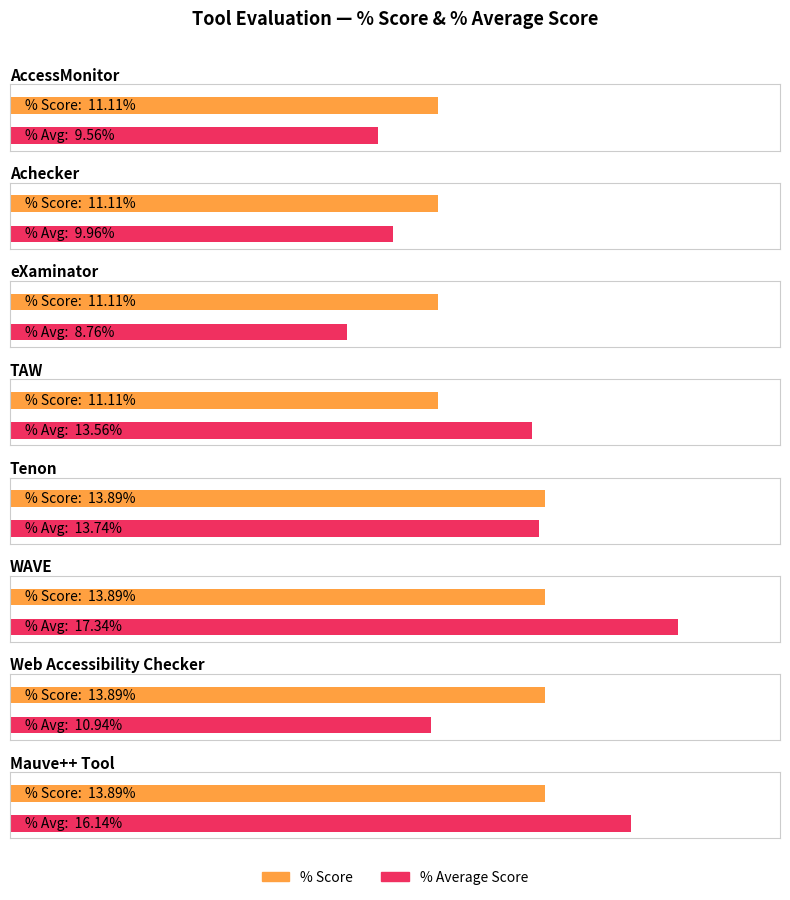

What is the approximate value of % Additional Score at eXaminator?

8.8